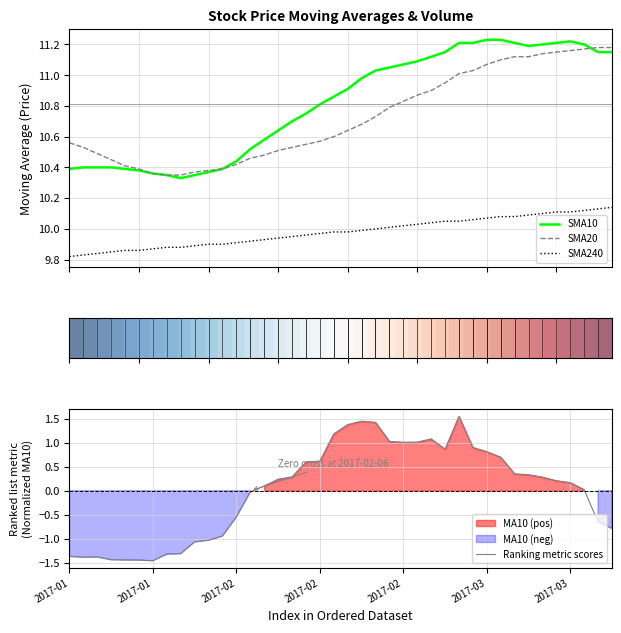

Reading left to right, extract all data points from this chart.

SMA10: 10.4	10.4	10.4	10.4	10.4	10.4	10.4	10.3	10.3	10.3	10.4	10.4	10.4	10.5	10.6	10.6	10.7	10.8	10.8	10.9	10.9	11.0	11.0	11.1	11.1	11.1	11.1	11.2	11.2	11.2	11.2	11.2	11.2	11.2	11.2	11.2	11.2	11.2	11.2	11.2
SMA20: 10.6	10.5	10.5	10.4	10.4	10.4	10.4	10.3	10.3	10.4	10.4	10.4	10.4	10.5	10.5	10.5	10.5	10.6	10.6	10.6	10.6	10.7	10.7	10.8	10.8	10.9	10.9	10.9	11.0	11.0	11.1	11.1	11.1	11.1	11.1	11.2	11.2	11.2	11.2	11.2
MA10: -1.4	-1.4	-1.4	-1.4	-1.4	-1.4	-1.5	-1.3	-1.3	-1.1	-1.0	-0.9	-0.5	-0.0	0.1	0.2	0.3	0.6	0.6	1.2	1.4	1.4	1.4	1.0	1.0	1.0	1.1	0.9	1.5	0.9	0.8	0.7	0.4	0.3	0.3	0.2	0.2	0.0	-0.7	-0.8
SMA240: 9.8	9.8	9.8	9.8	9.9	9.9	9.9	9.9	9.9	9.9	9.9	9.9	9.9	9.9	9.9	9.9	9.9	10.0	10.0	10.0	10.0	10.0	10.0	10.0	10.0	10.0	10.0	10.1	10.1	10.1	10.1	10.1	10.1	10.1	10.1	10.1	10.1	10.1	10.1	10.1